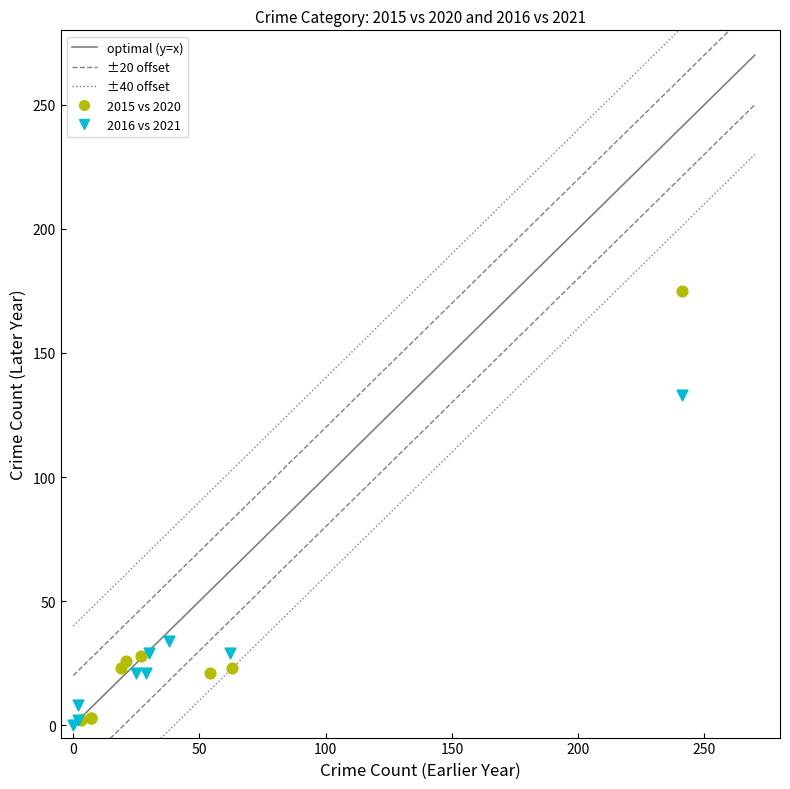

Which series has the largest Y range (max minus min)?

2015 vs 2020